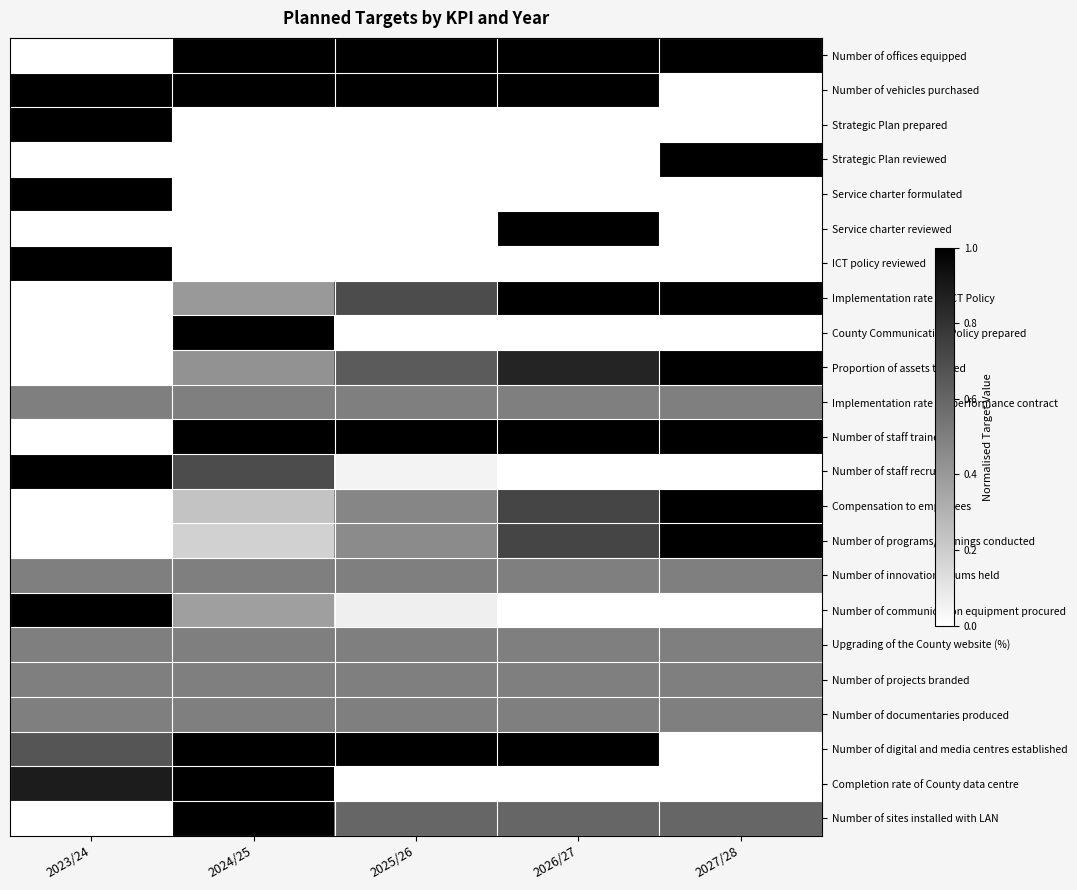

Which label corresponds to the largest value in the chart?

2024/25